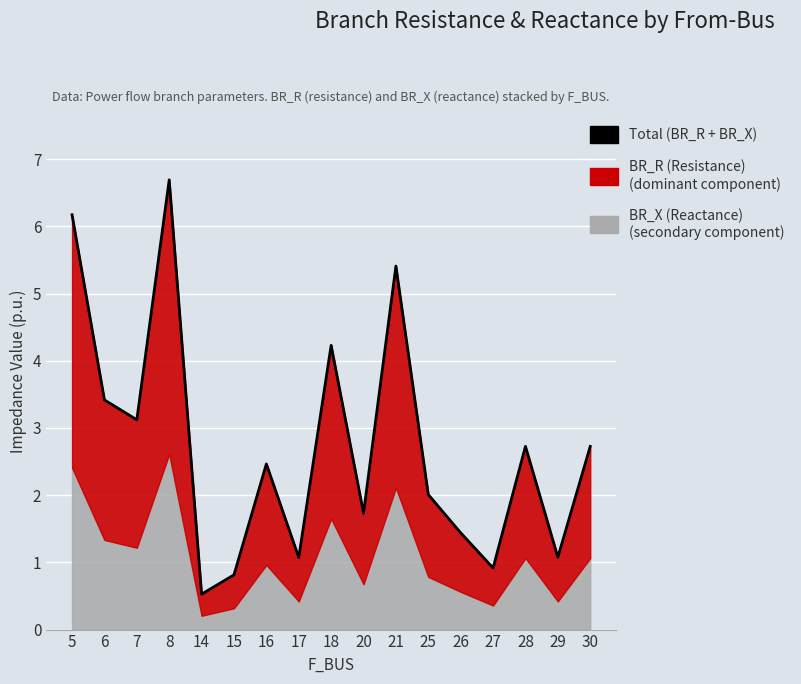

What is the value of the 14th point from the left?

0.9